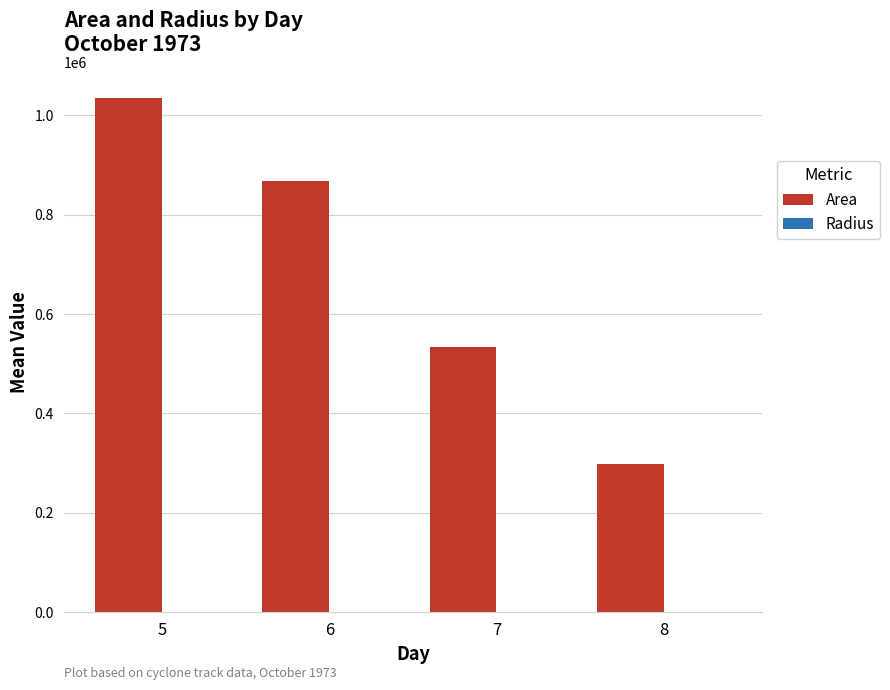

Which series changed the most between 6 and 7?

Area